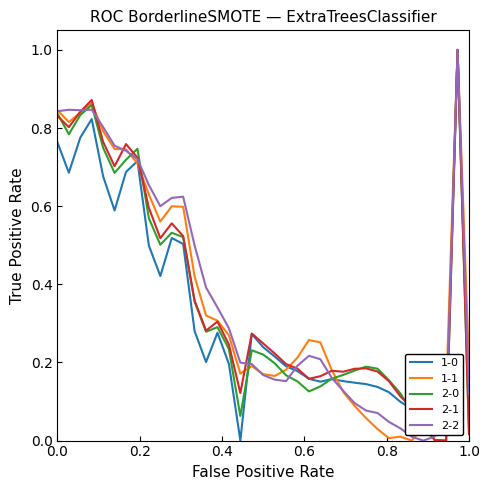

How many lines are shown in the chart?

5